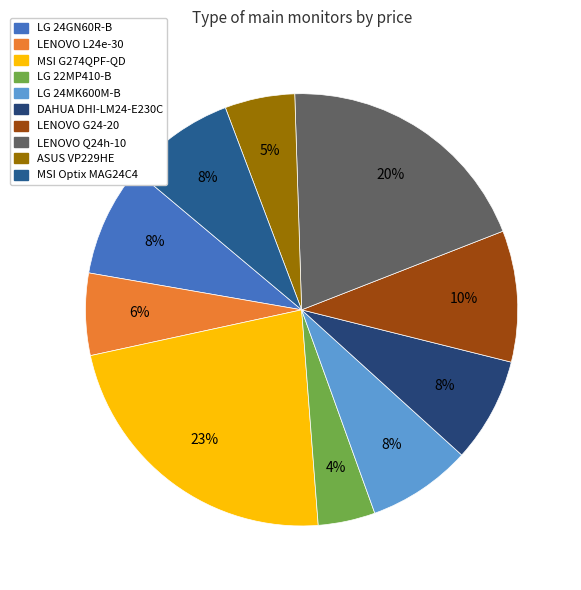

Does any single category account for the majority?

No